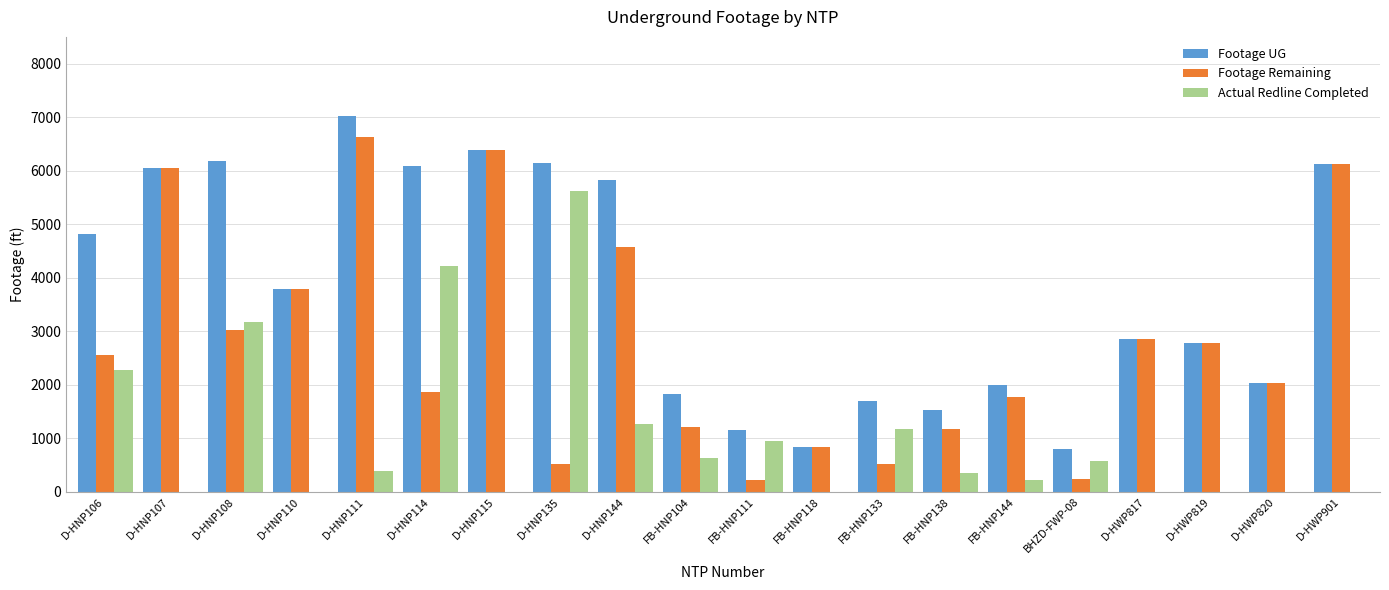

Count the number of categories in the chart.

20